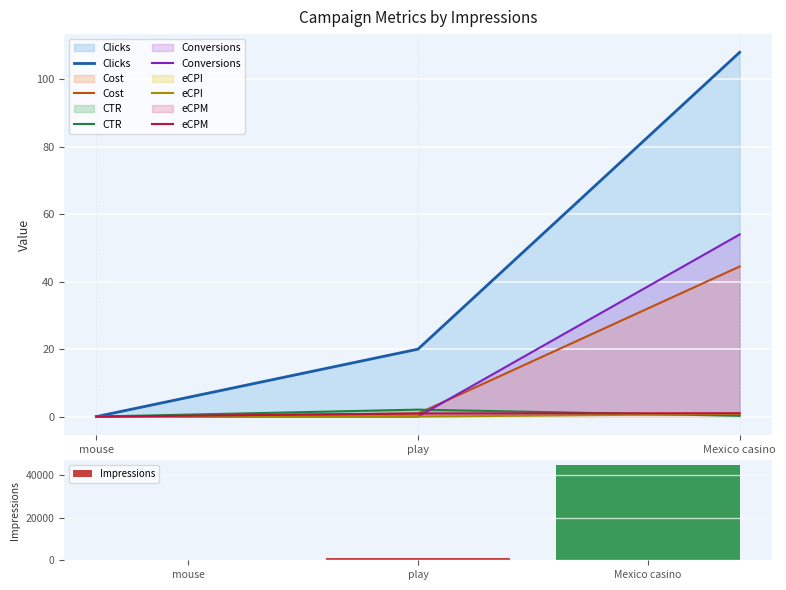

Which series has the largest range (max minus min)?

Clicks